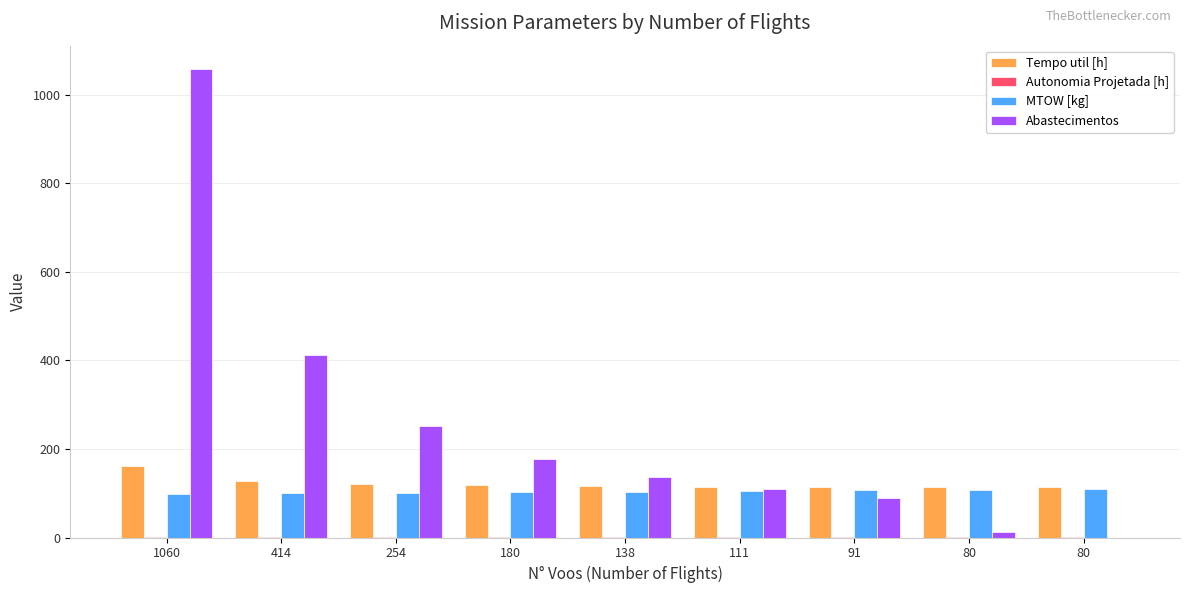

The Autonomia Projetada [h] series shows 1.2 at 91. True or false?

True